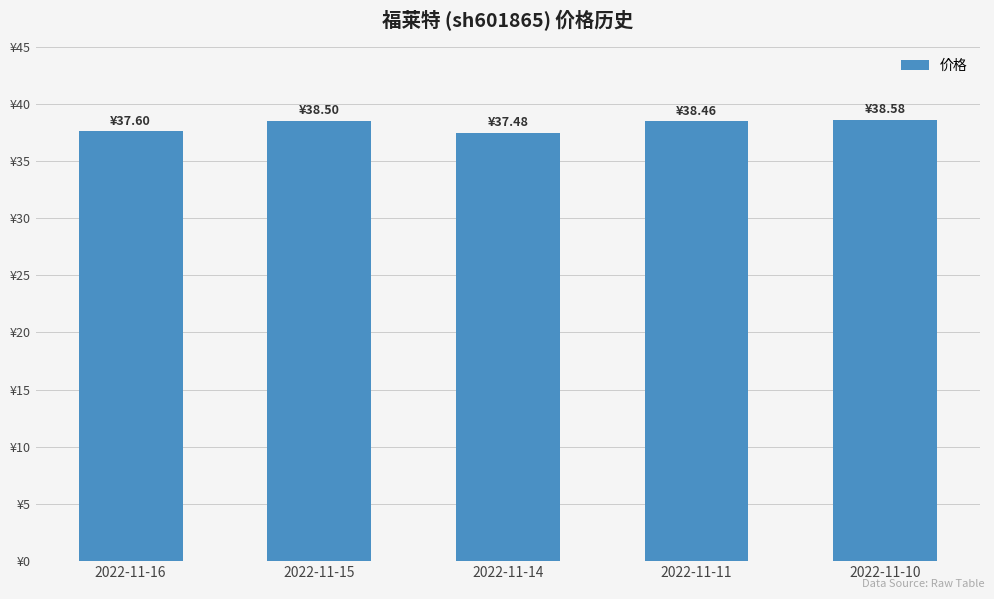

True or false: the data shows 8.1 at 2022-11-15.

False